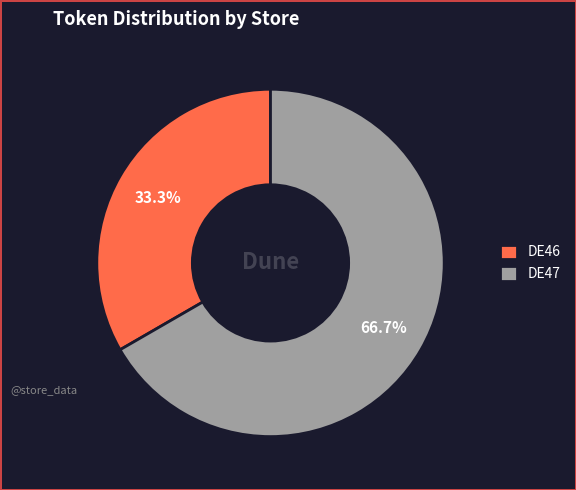

Count the number of slices in the pie.

2